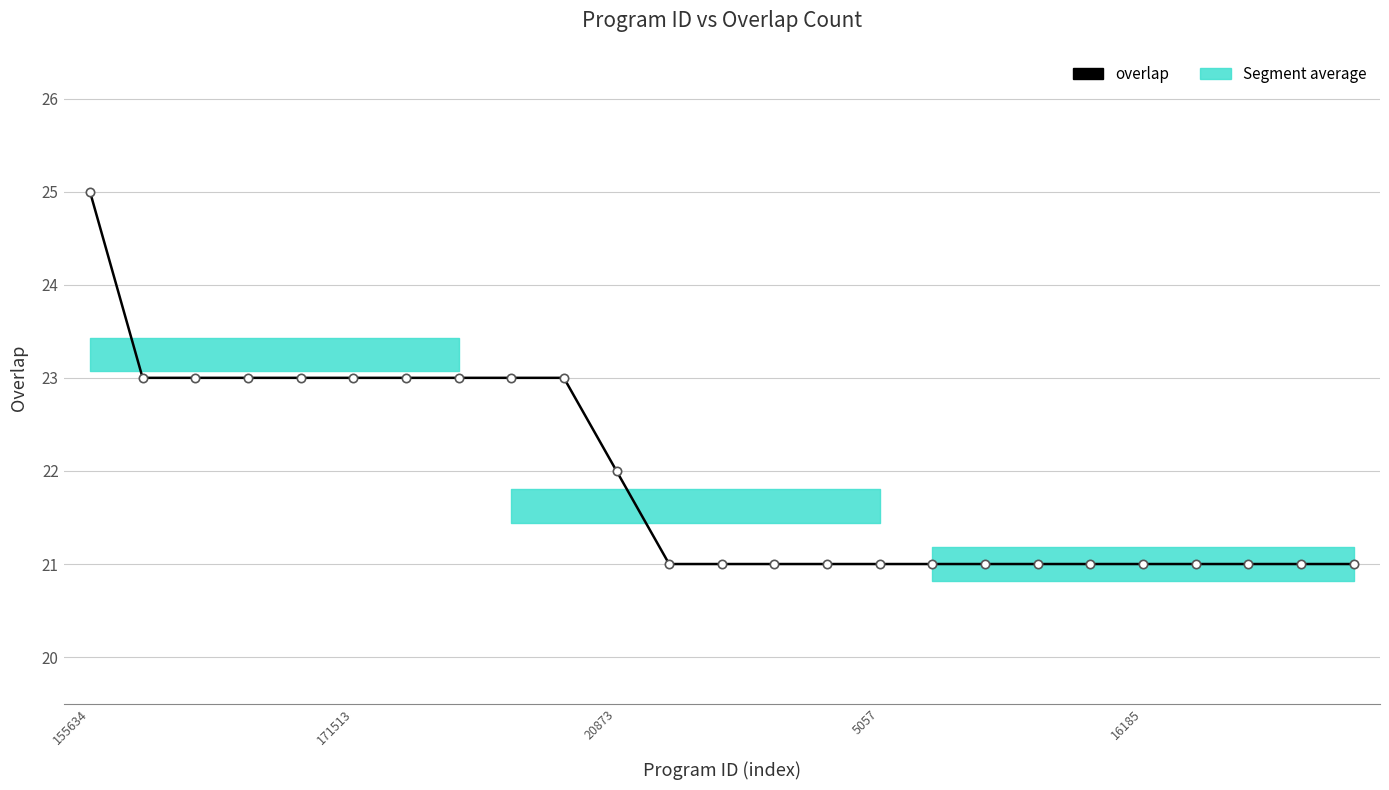

Approximately how many times larger is the value at 24 compared to 9?

0.9